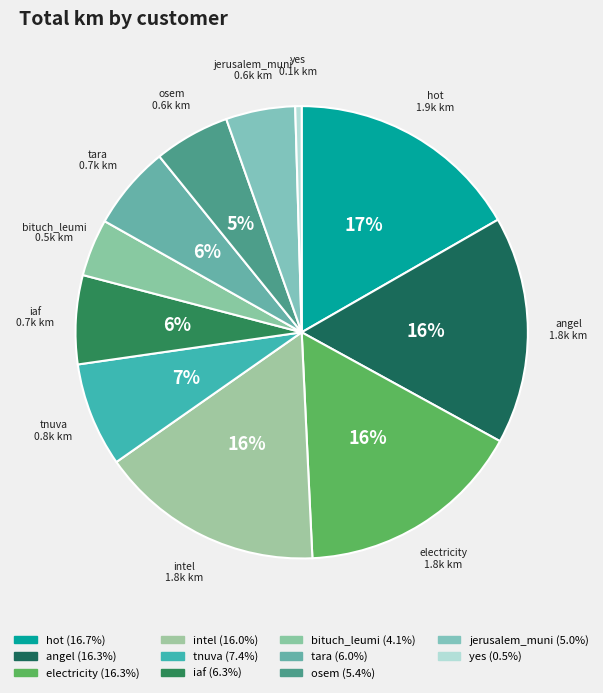

Do electricity and bituch_leumi together represent more than half of the pie?

No